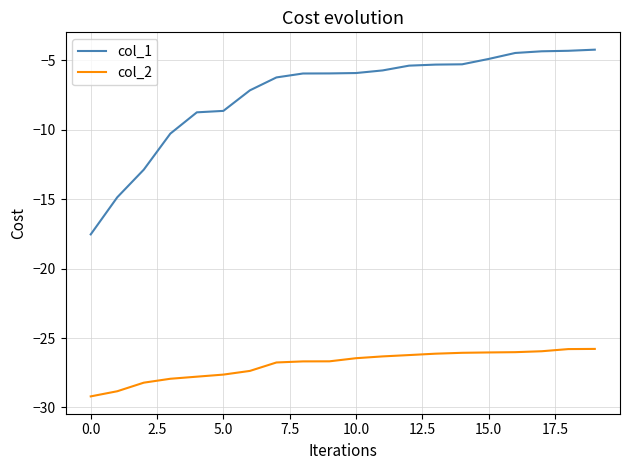

True or false: col_1 and col_2 cross at least once.

False